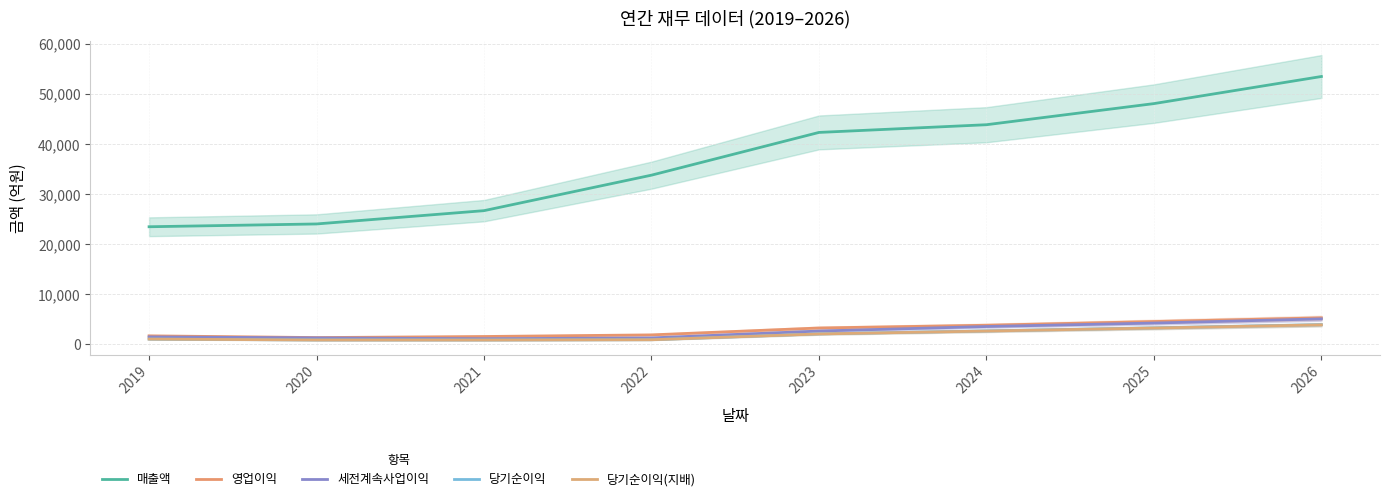

Where is 당기순이익 nearest to the value 2382?

2024